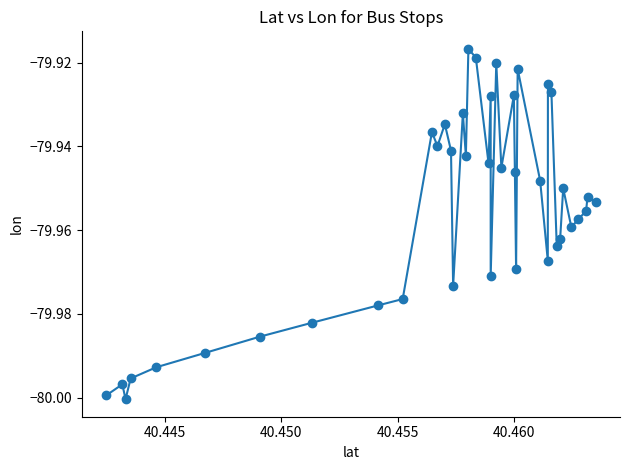

True or false: the data has more than 0 interior local peaks.

True